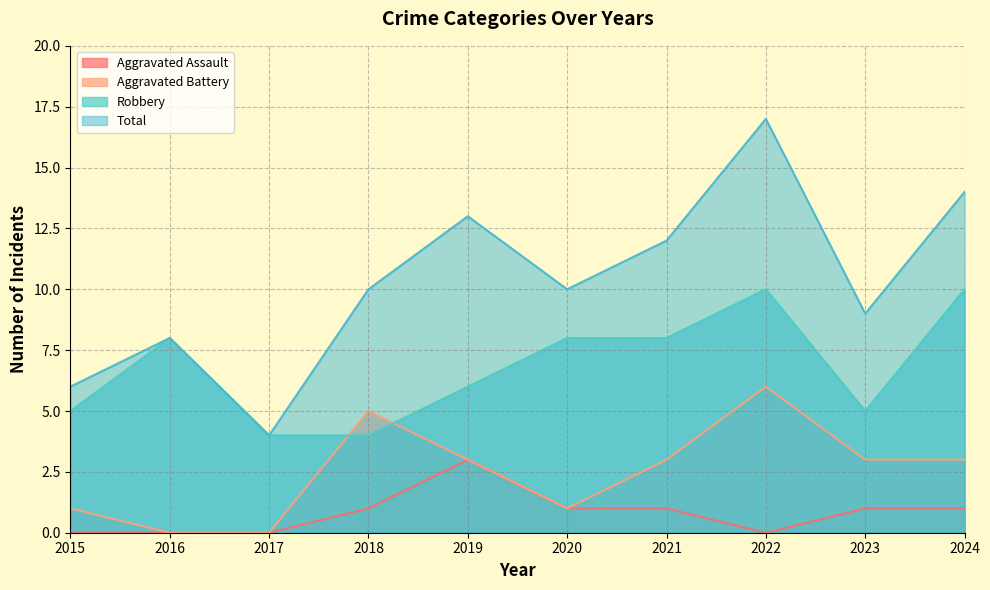

True or false: Robbery has a value of 7 at 2023.

False